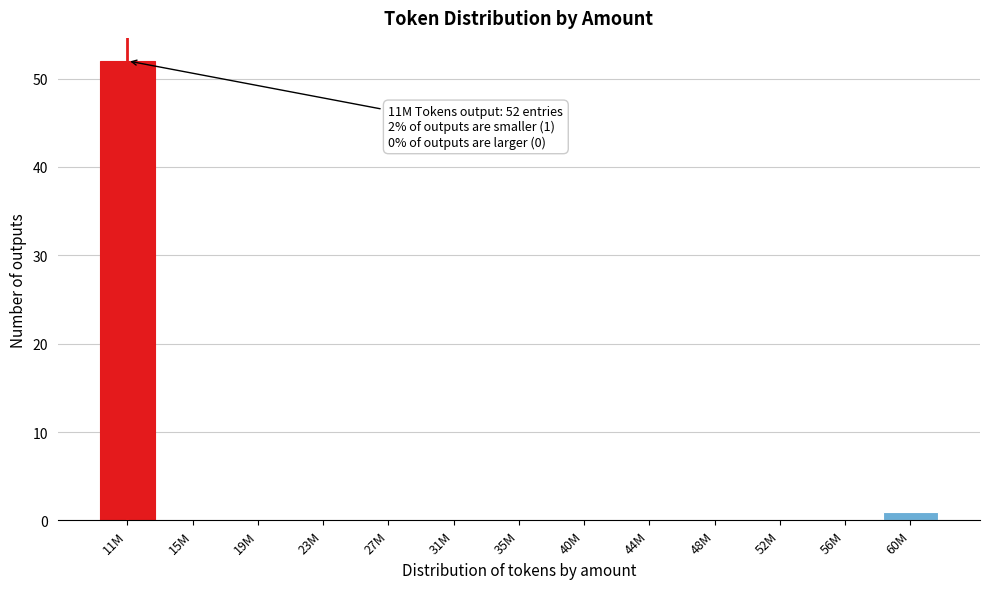

Reading right to left, what are all the values shown in this chart?

60M=1	56M=0	52M=0	48M=0	44M=0	40M=0	35M=0	31M=0	27M=0	23M=0	19M=0	15M=0	11M=52